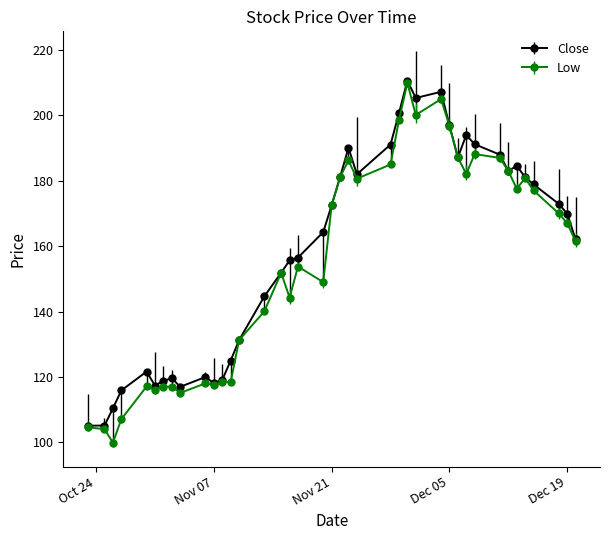

True or false: Low has more than 1 interior local peaks.

True